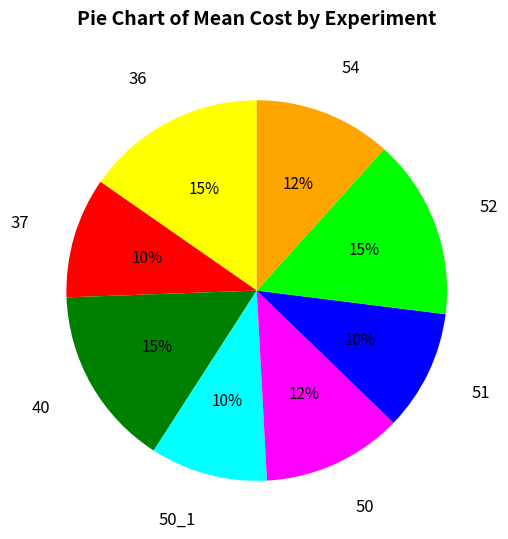

How many slices are in this pie chart?

8